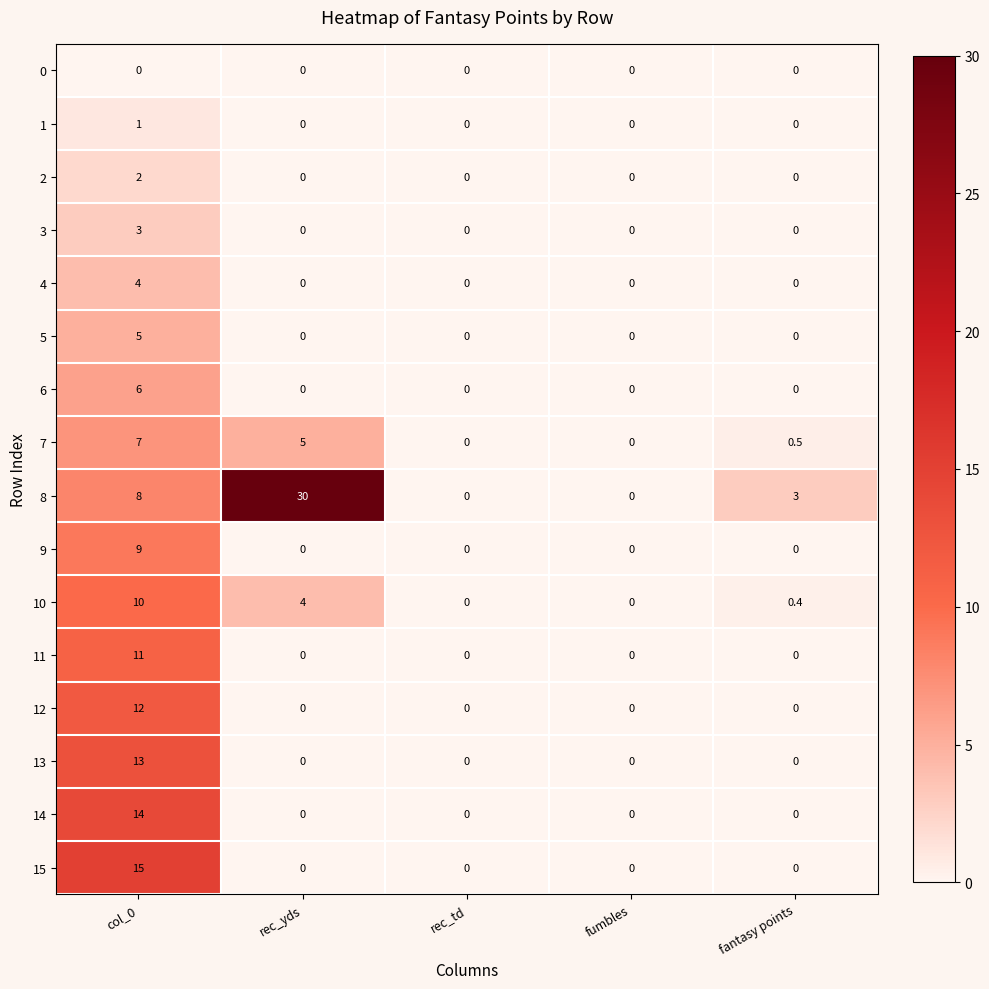

The 10 series shows 4.3 at col_0. True or false?

False